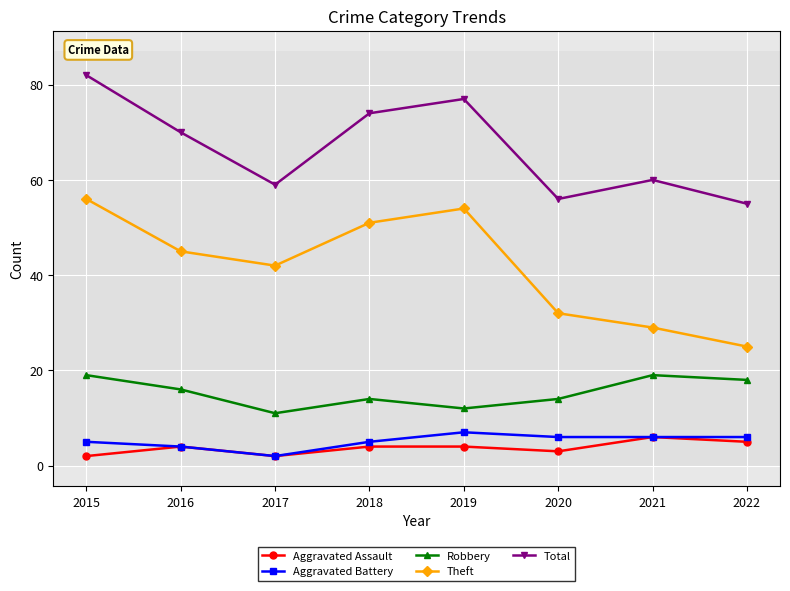

Is the value of Aggravated Assault at 2020 greater than the value of Theft at 2020?

No